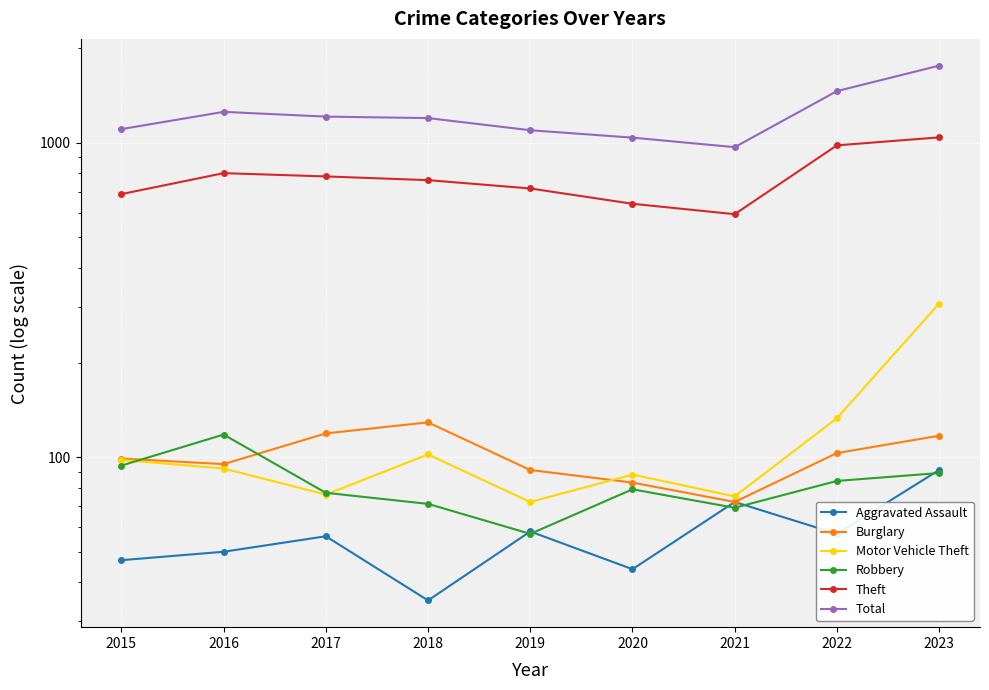

What is the difference between the maximum and minimum values in the Total series?

792